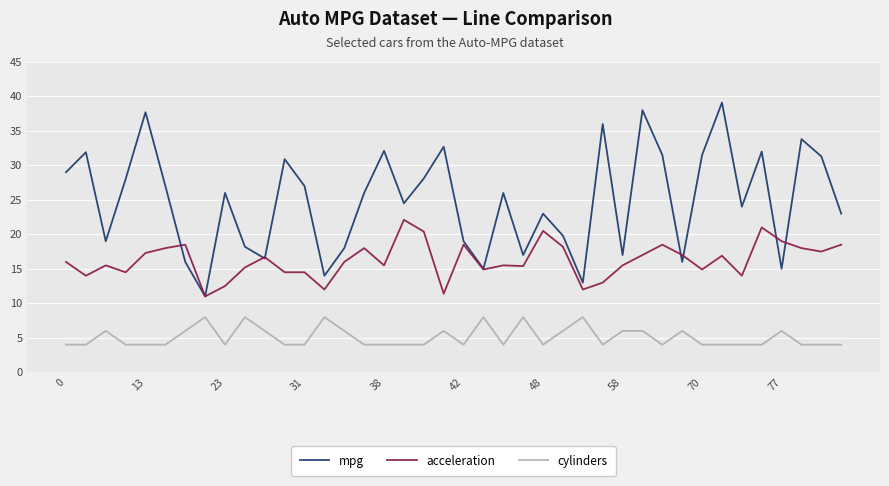

Which series has the largest range (max minus min)?

mpg